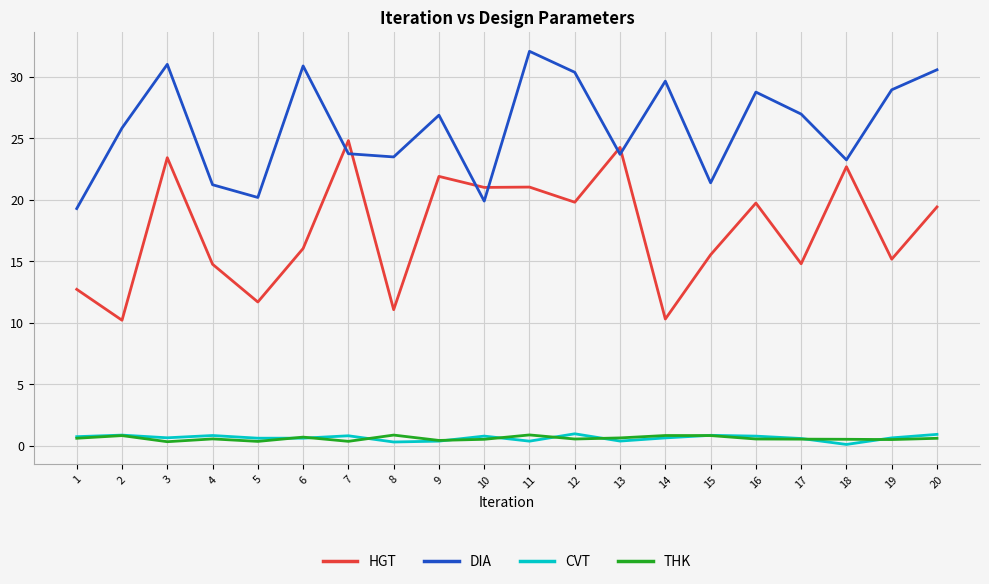

How many lines are shown in the chart?

4